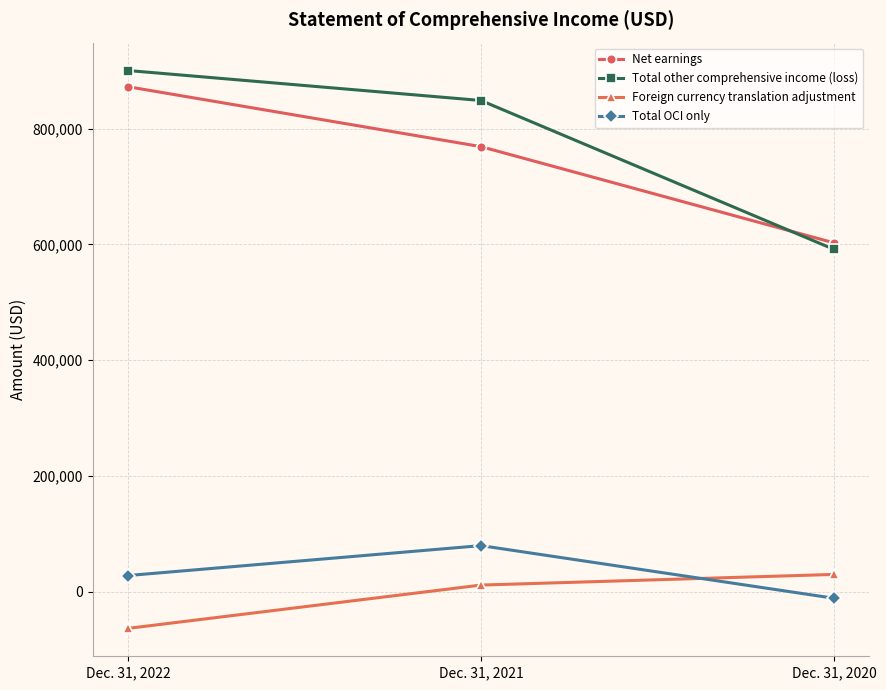

List the series in order of their peak value, highest first.

Total other comprehensive income (loss), Net earnings, Total OCI only, Foreign currency translation adjustment